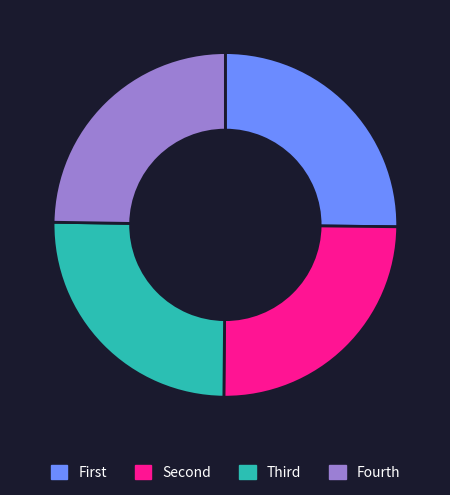

Is it true that Fourth is 25% of the pie?

True